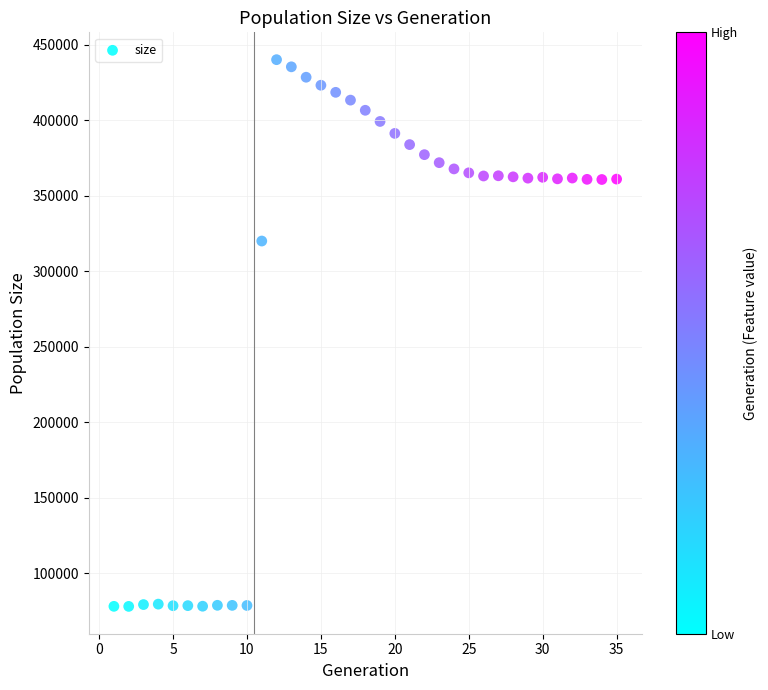

What Y value in the scatter plot is closest to 259030?

319929